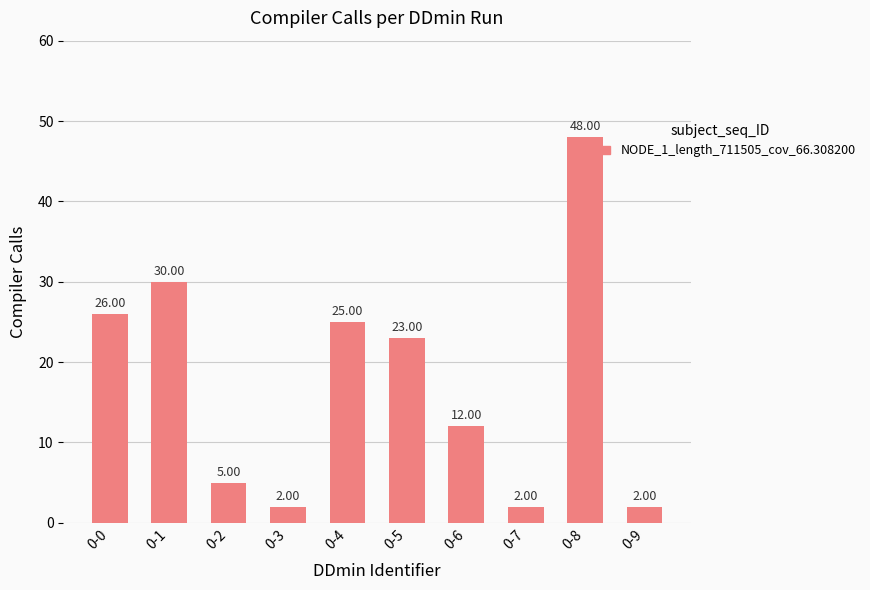

What is the sum of the values at 0-6 and 0-4?

37